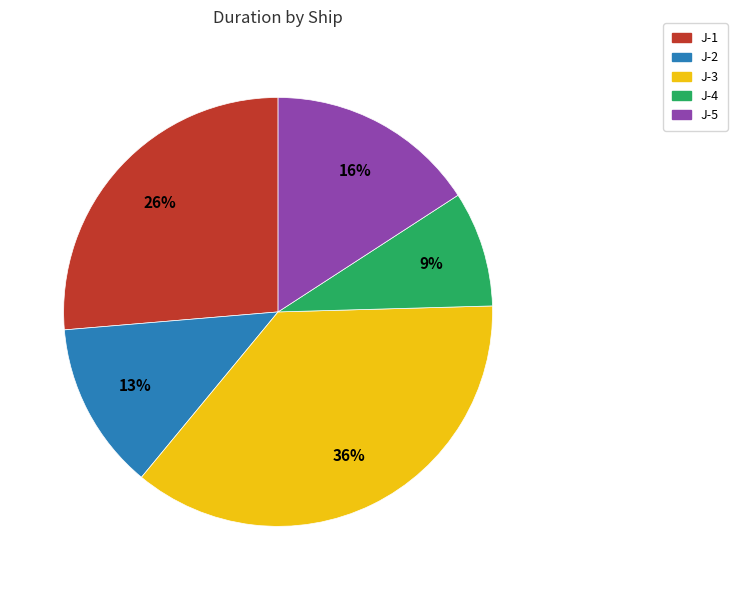

Do J-5 and J-3 together represent more than half of the pie?

Yes